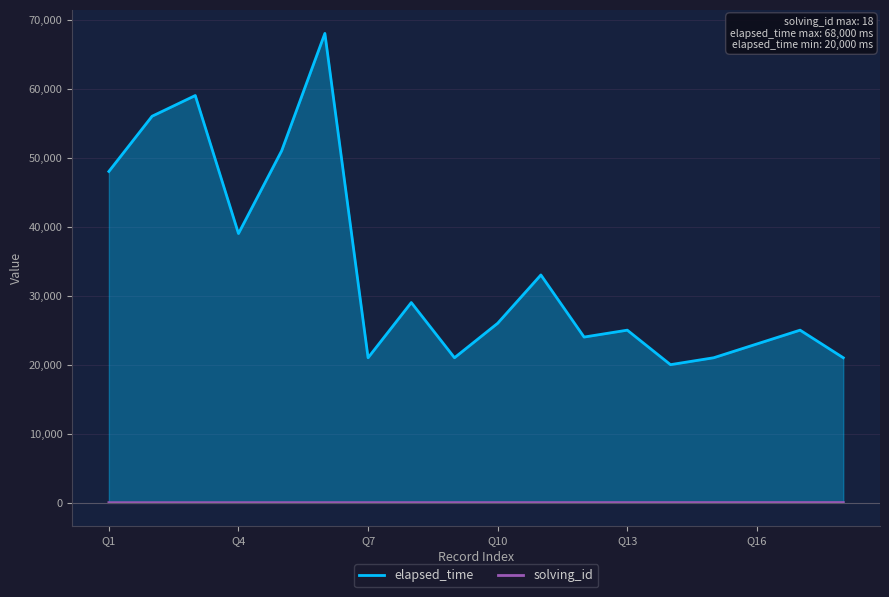

The elapsed_time series shows 7410 at 1561712415809. True or false?

False